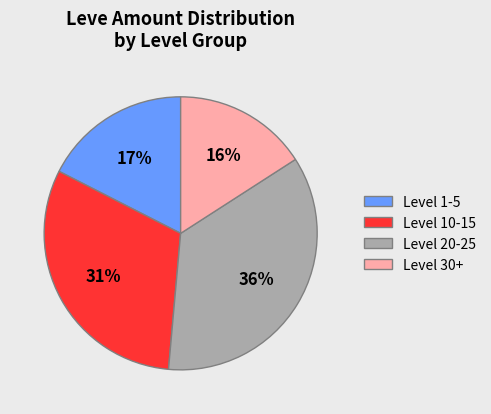

Does Level 10-15 account for over 50% of the chart?

No